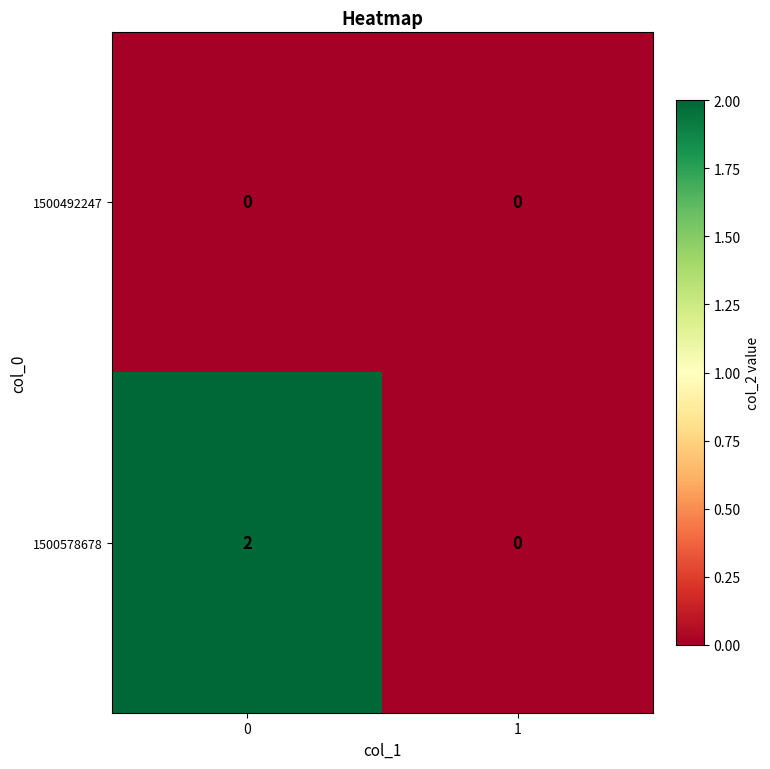

Reading right to left, extract all data points from this chart.

1500492247: 1=0	0=0
1500578678: 1=0	0=2